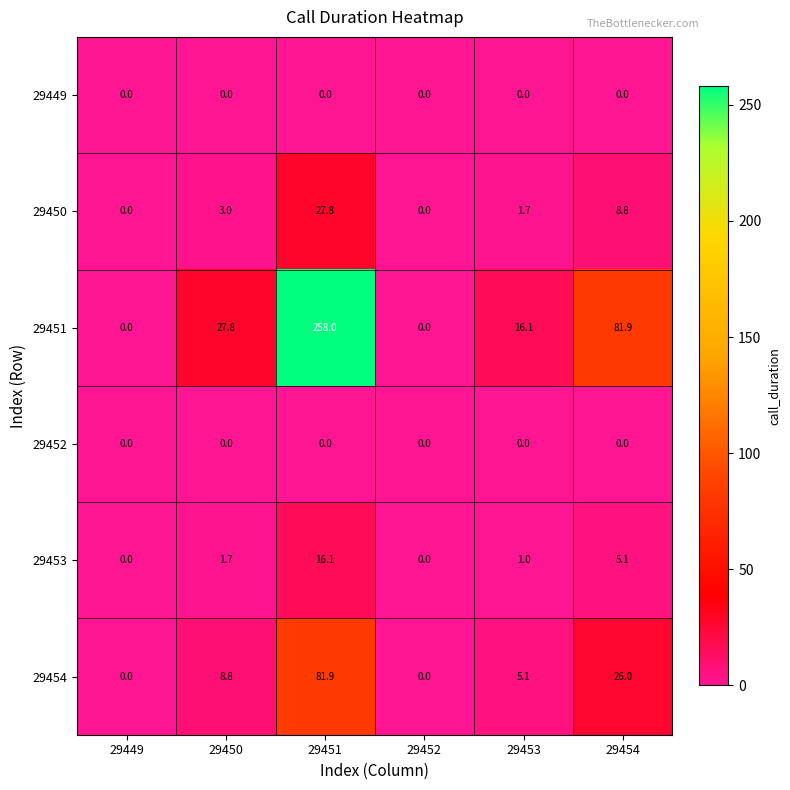

Which series changed the most between 29452 and 29453?

29451